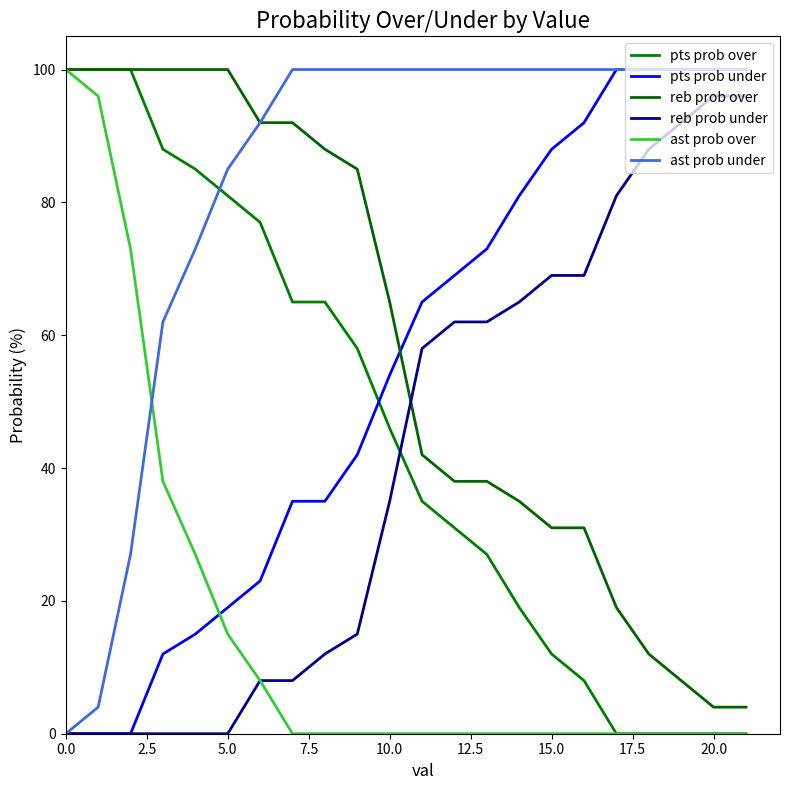

Does the chart display data point markers on the line(s)?

No